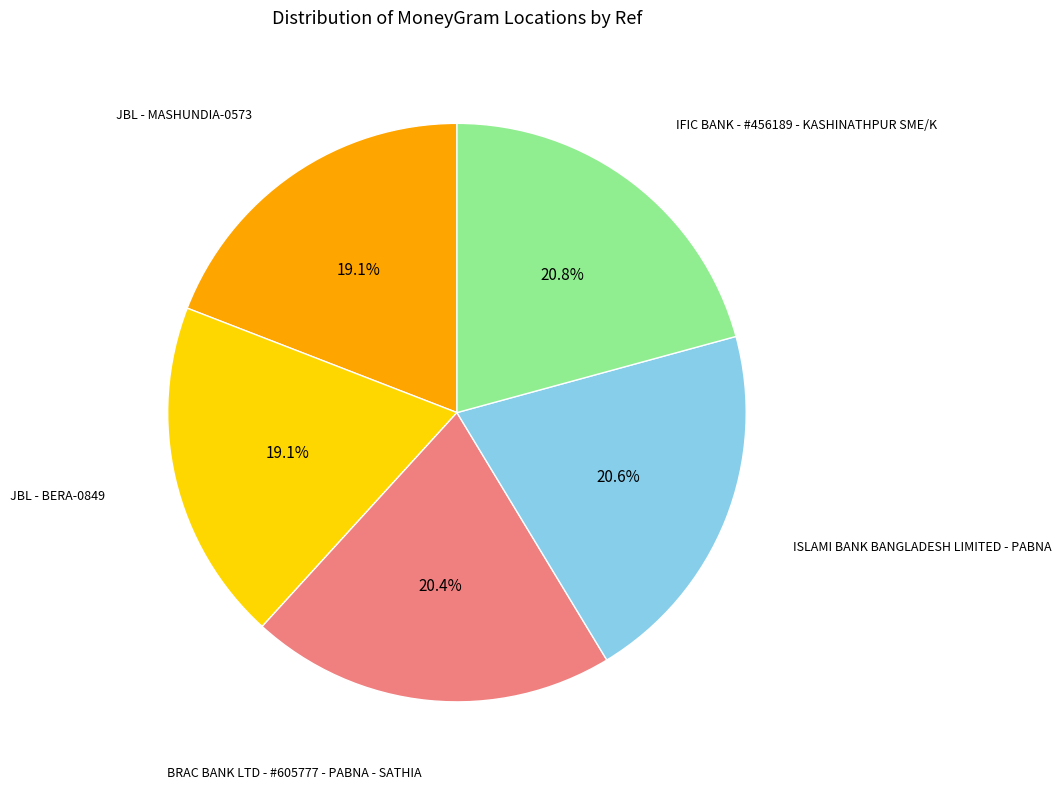

Is there any slice that represents more than half of the pie?

No